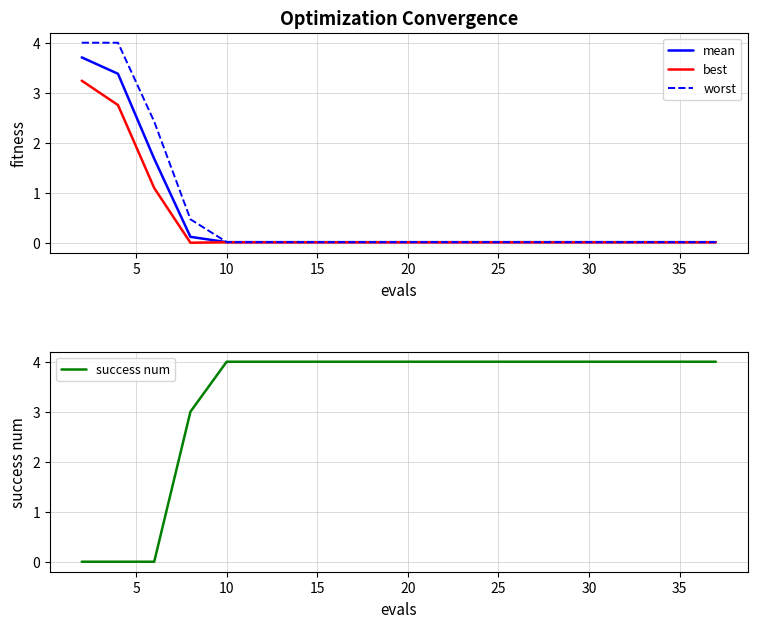

Which category has the lowest value in the mean series?

10